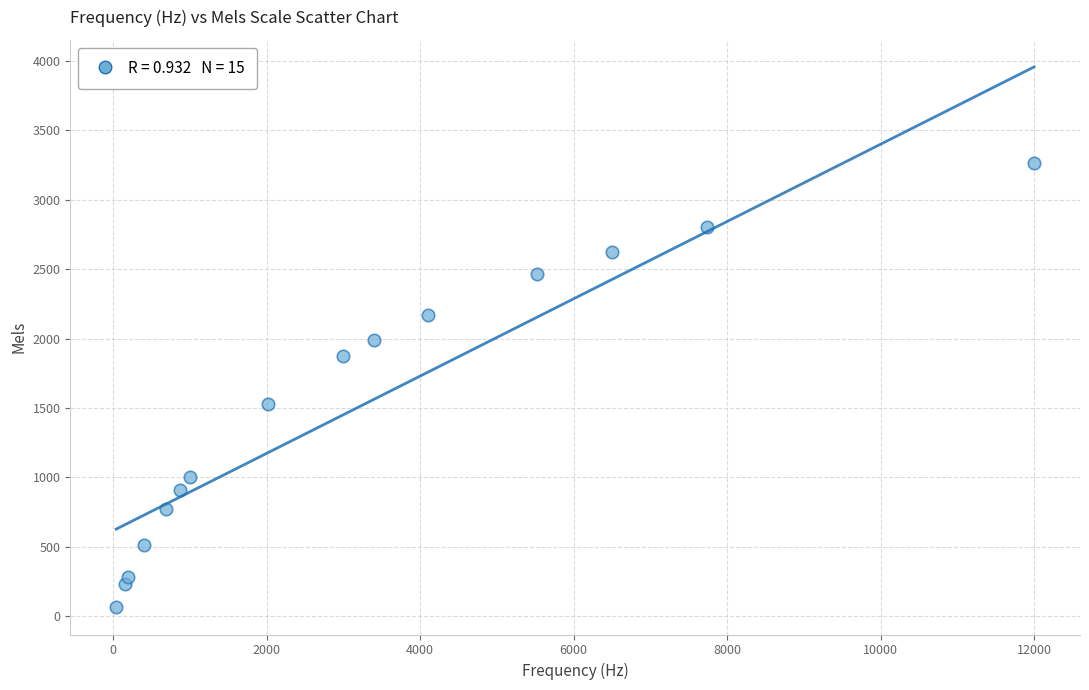

What is the range of X values (max minus min)?

11960.0